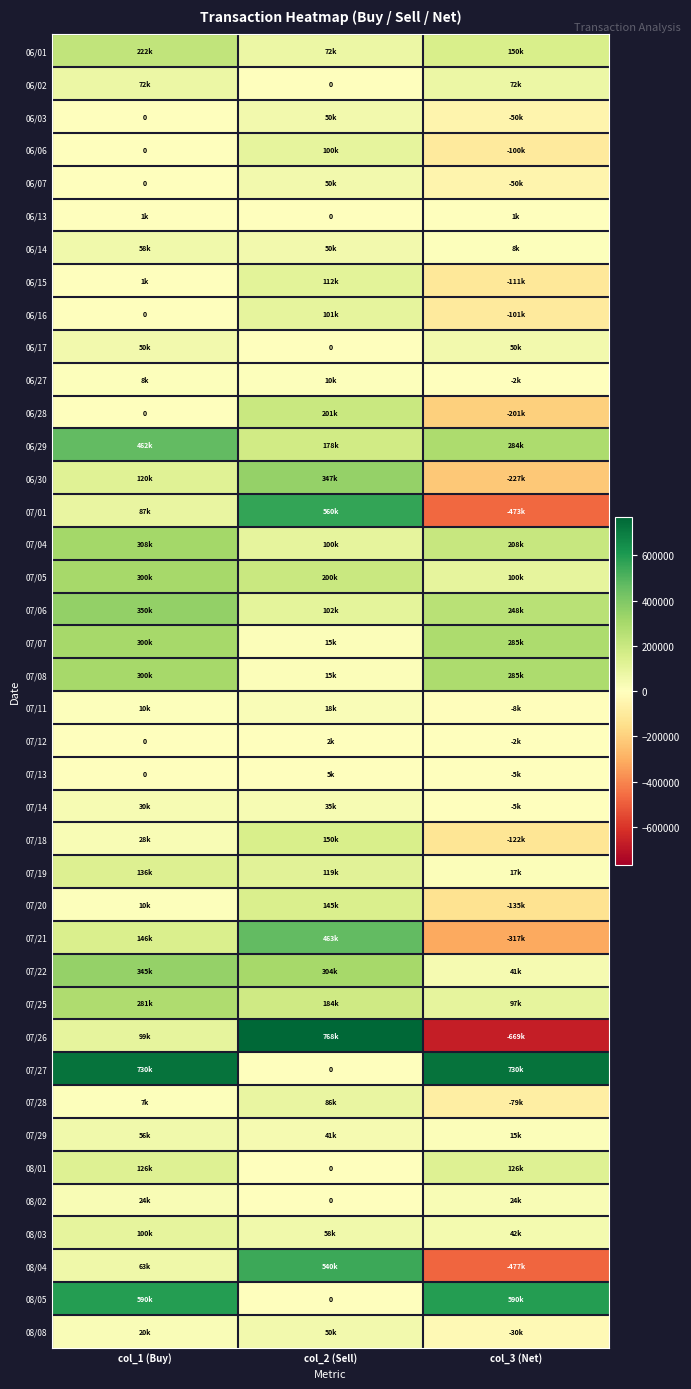

True or false: 07/29 has a value of 15000 at col_3 (Net).

True